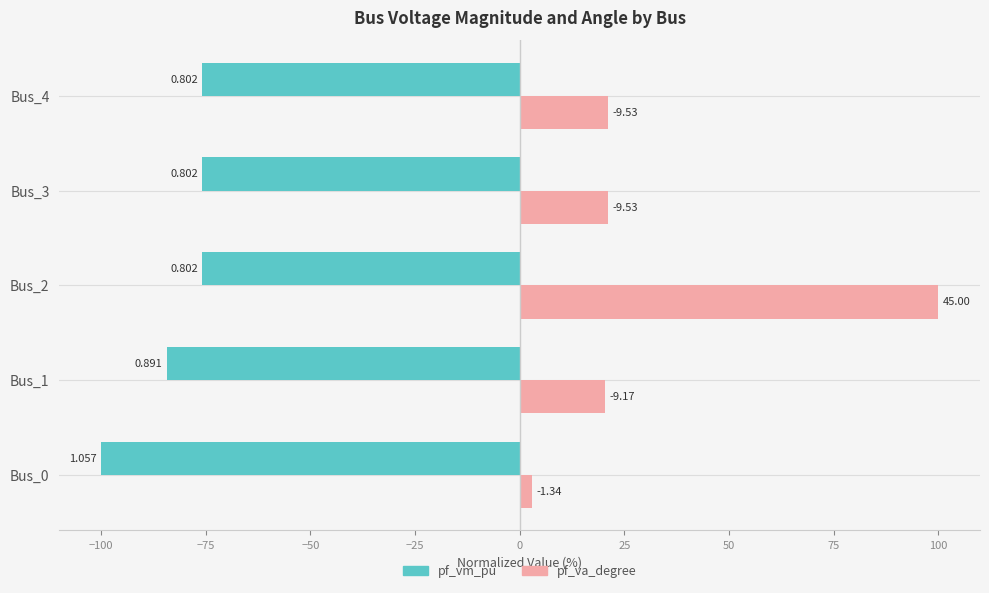

What are all the series names shown in the legend?

pf_vm_pu, pf_va_degree